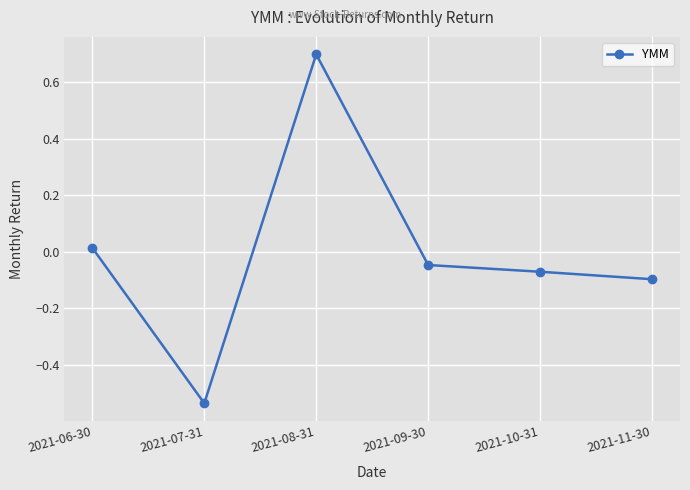

How many categories are shown in the chart?

6